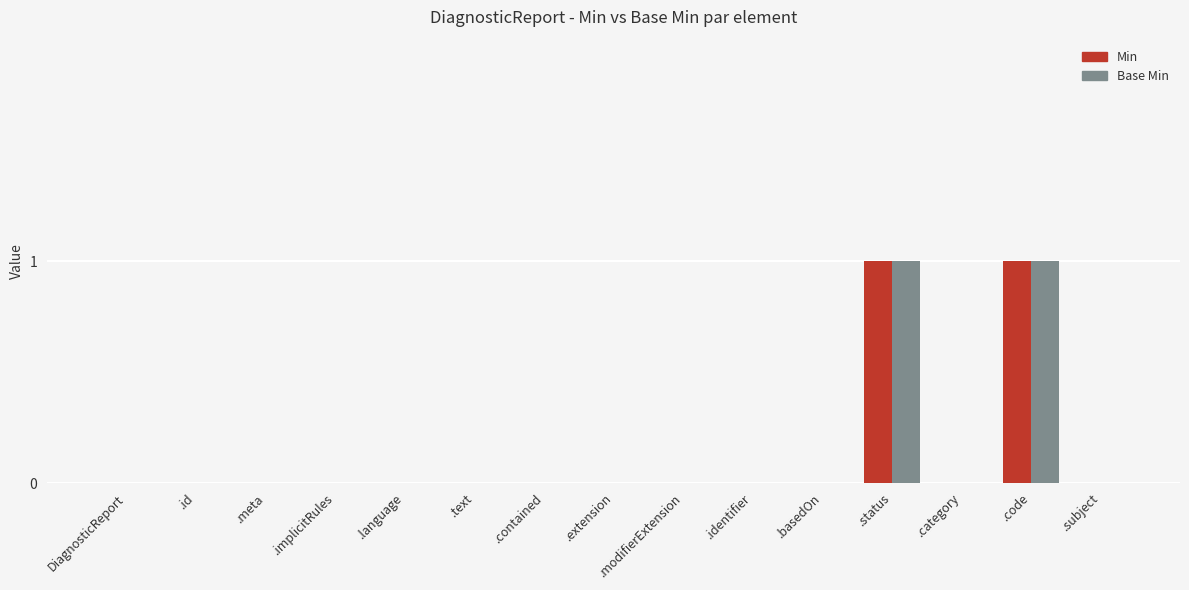

Is it true that Base Min equals 2 at .code?

False